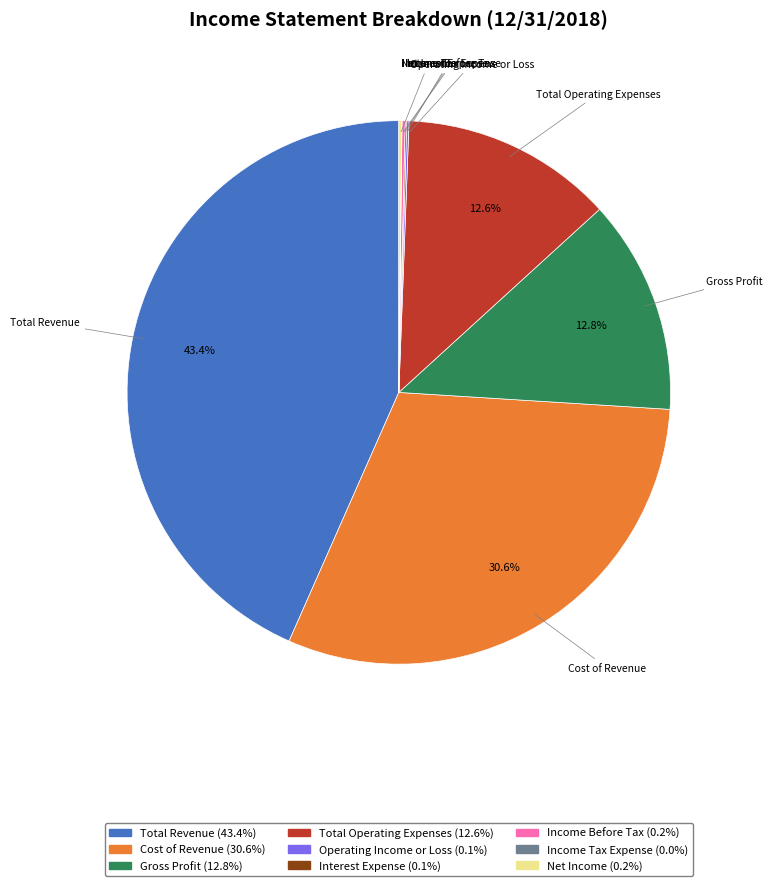

Does Gross Profit represent more than half of the total?

No